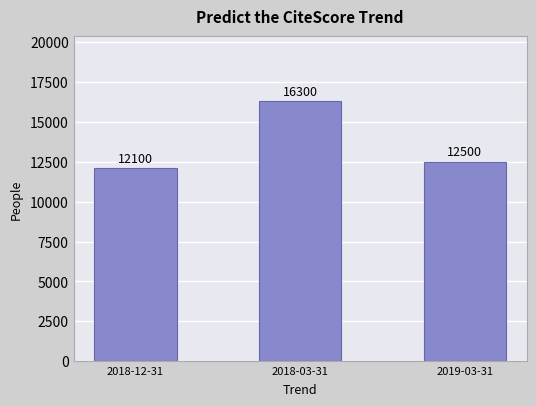

Reading right to left, transcribe all the data shown in this chart.

12500	16300	12100